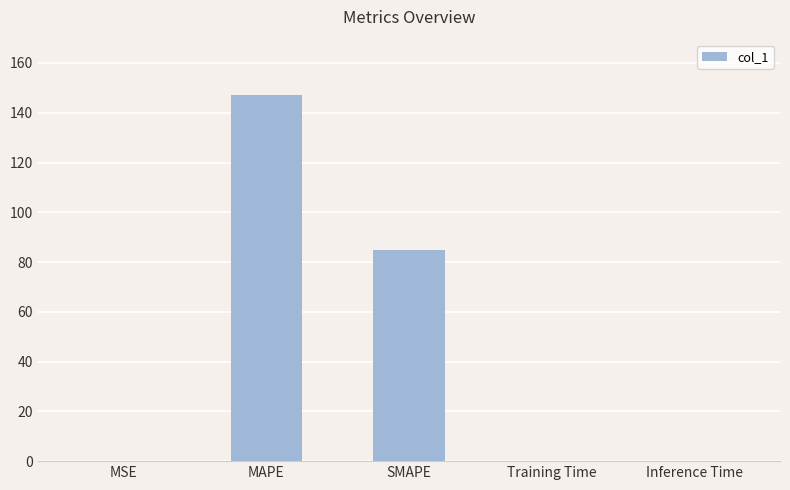

Between Training Time and SMAPE, which is larger?

SMAPE